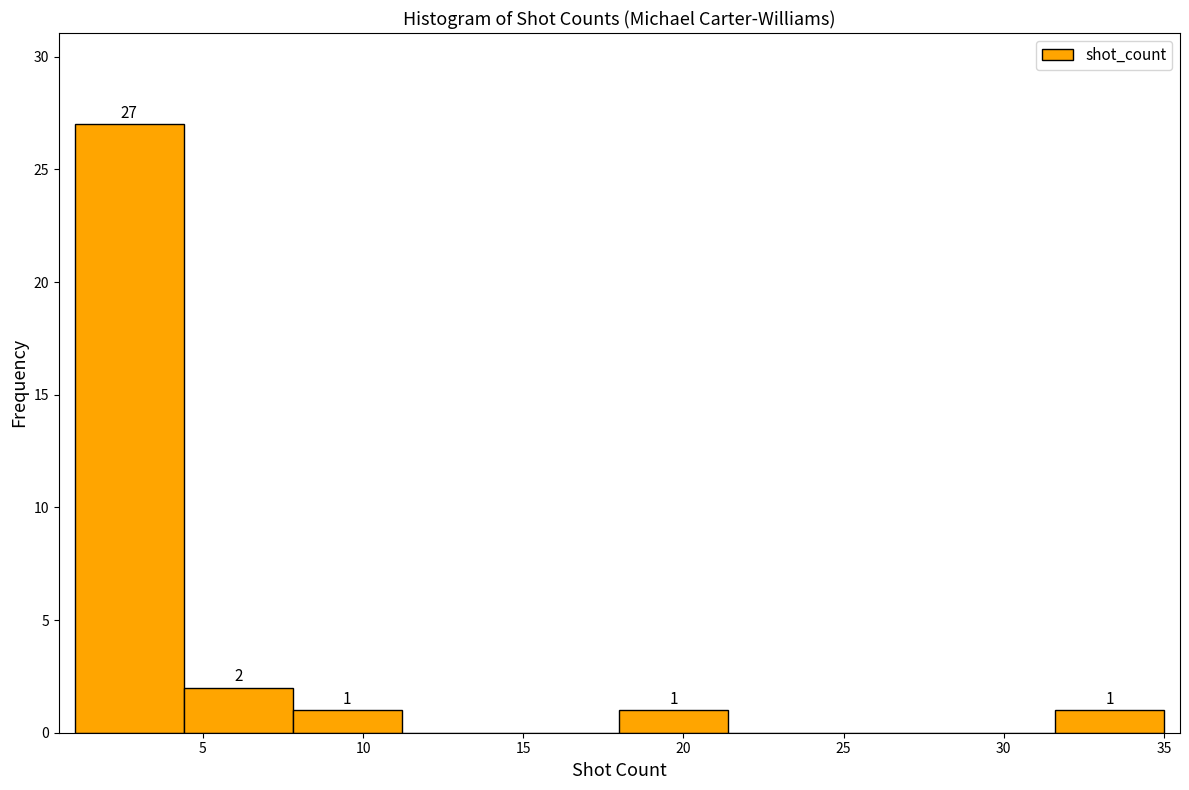

Over which range of the x-axis is the bar tallest?

1.0 to 4.4